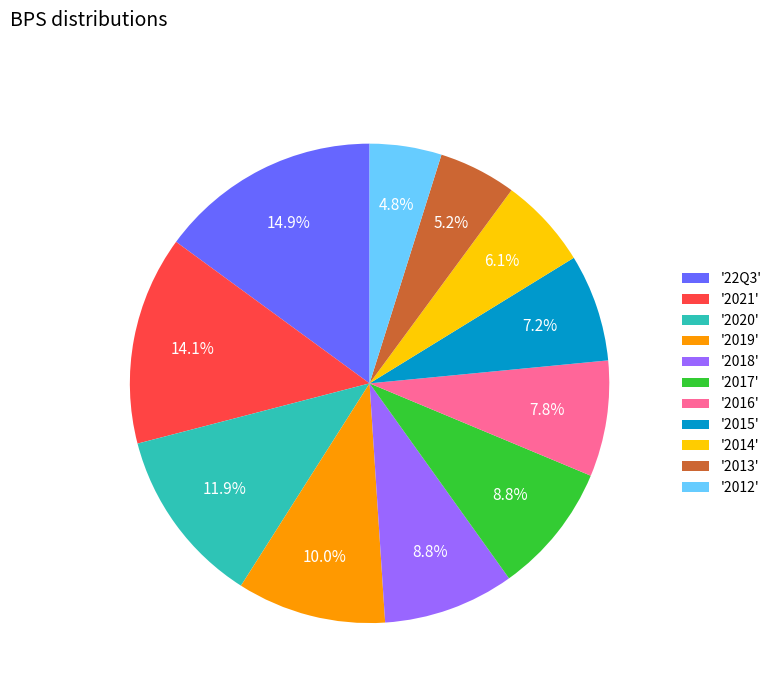

Which has a higher value, '2014' or '2018'?

'2018'